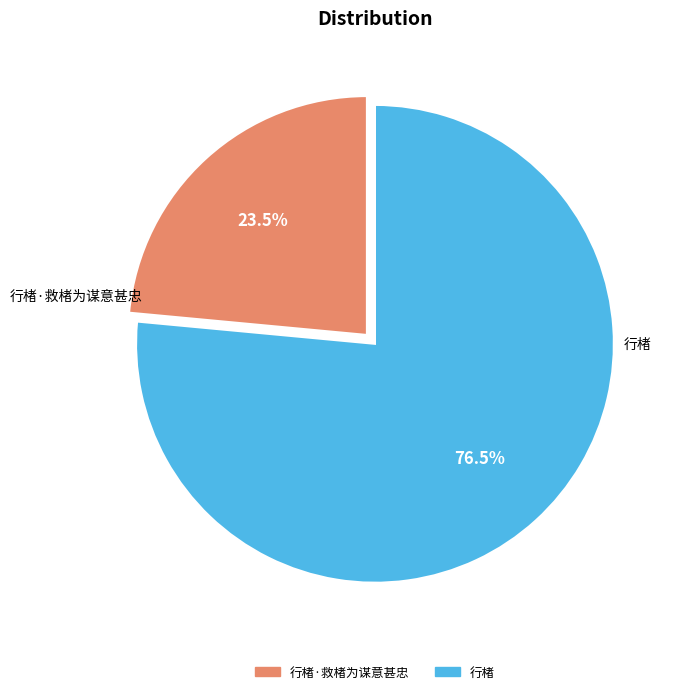

Count the number of slices in the pie.

2